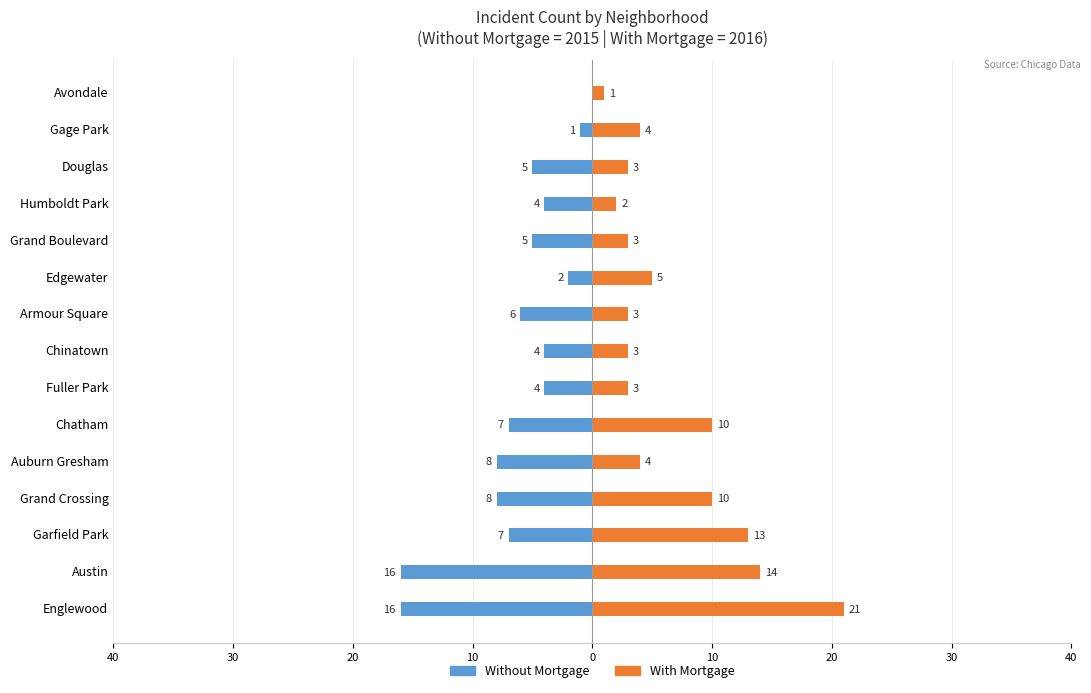

What is the value of the Without Mortgage bar at the 2nd from the left?

-16.0